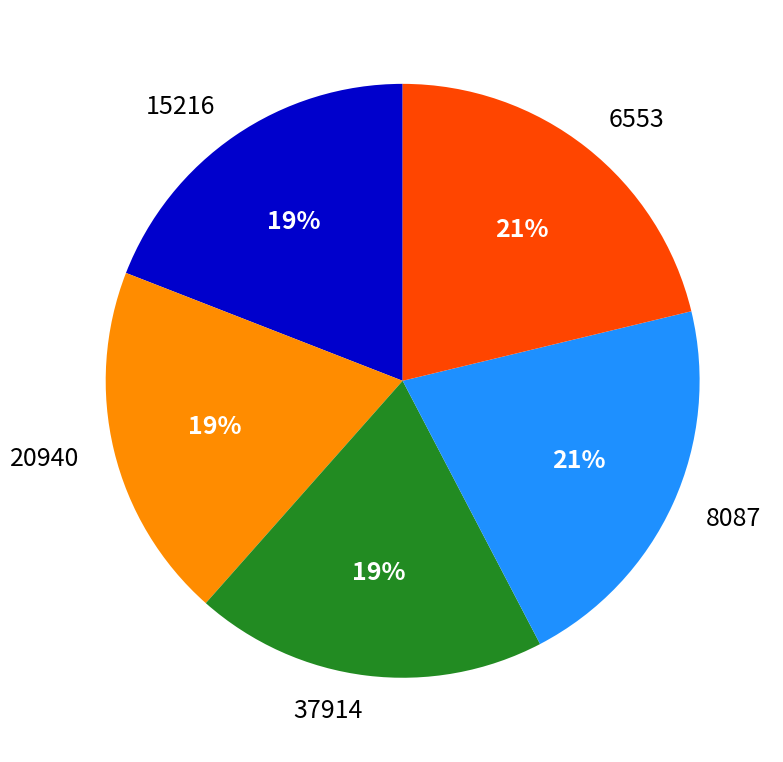

True or false: 37914 accounts for 12% of the total.

False